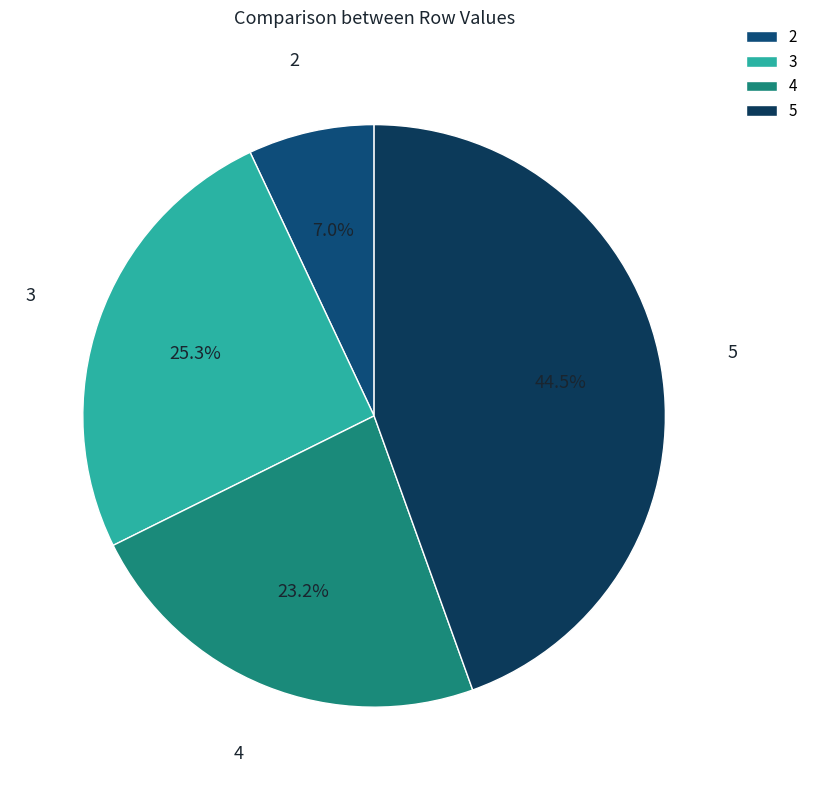

Which slice is the largest?

5